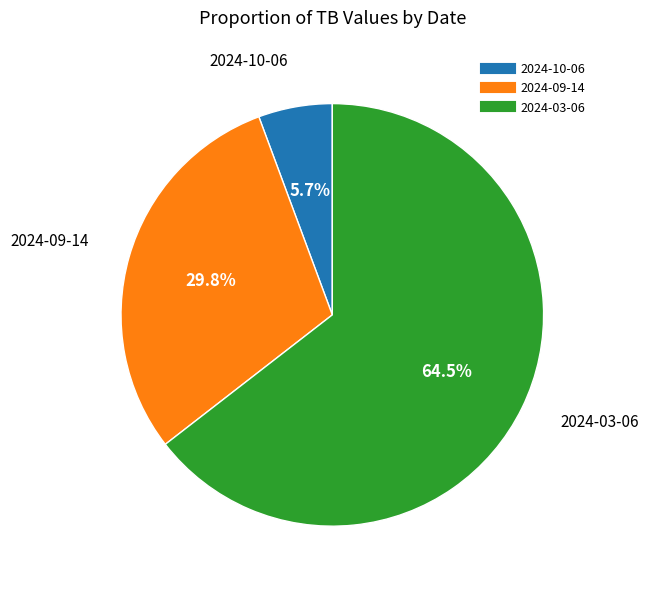

Which slice is the smallest?

2024-10-06